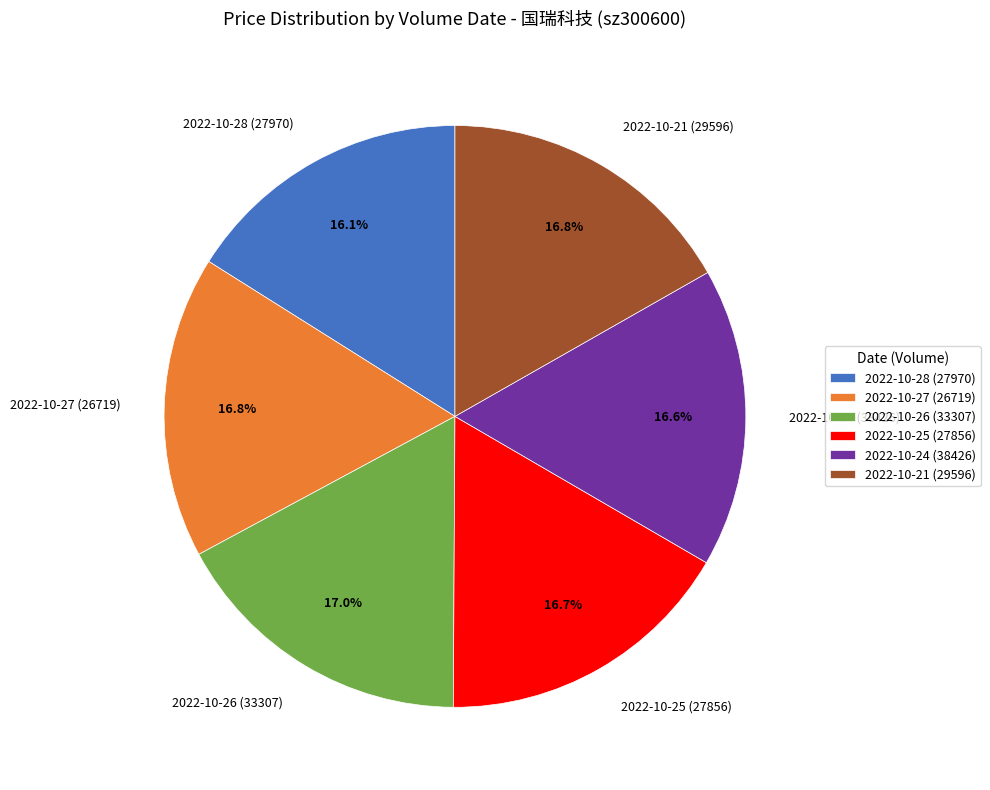

To the nearest percent, what portion does 2022-10-21 (29596) represent?

17%